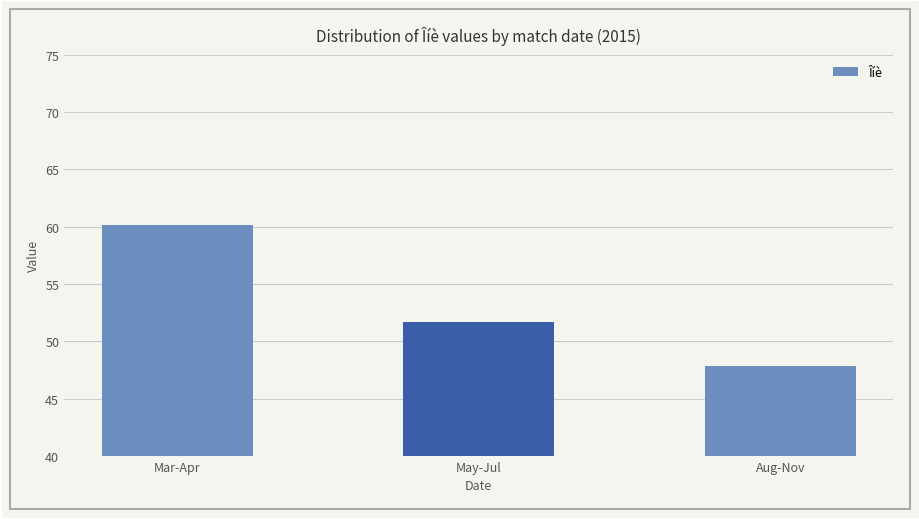

Is it true that the value at May-Jul is 73.5?

False